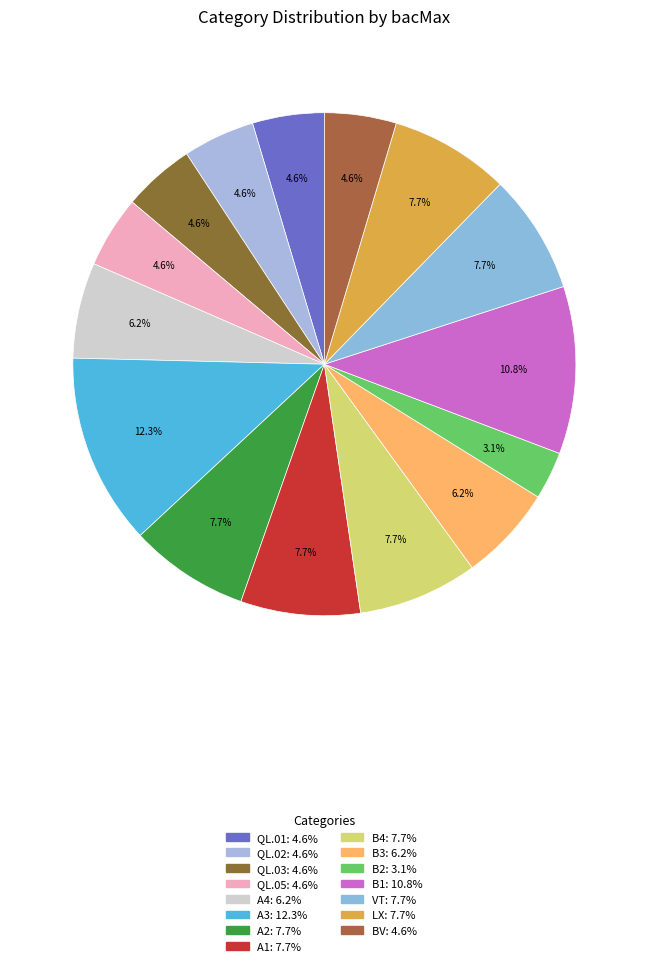

Which category has the biggest portion of the pie?

A3